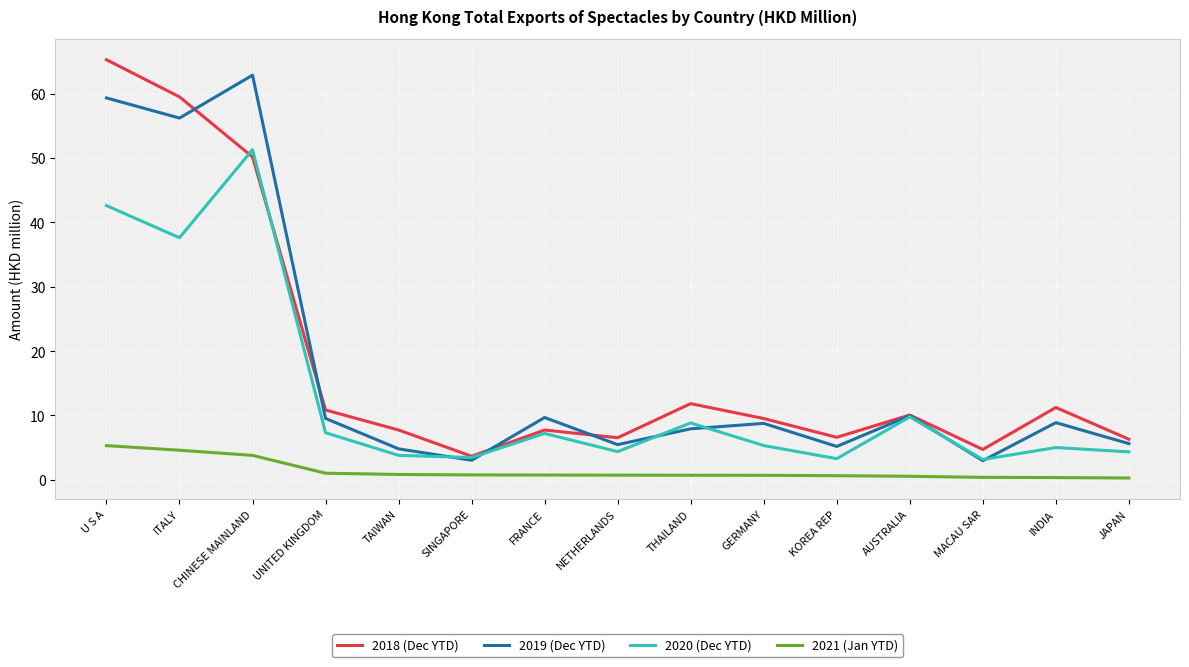

Rank the series by their maximum value, from highest to lowest.

2018 (Dec YTD), 2019 (Dec YTD), 2020 (Dec YTD), 2021 (Jan YTD)